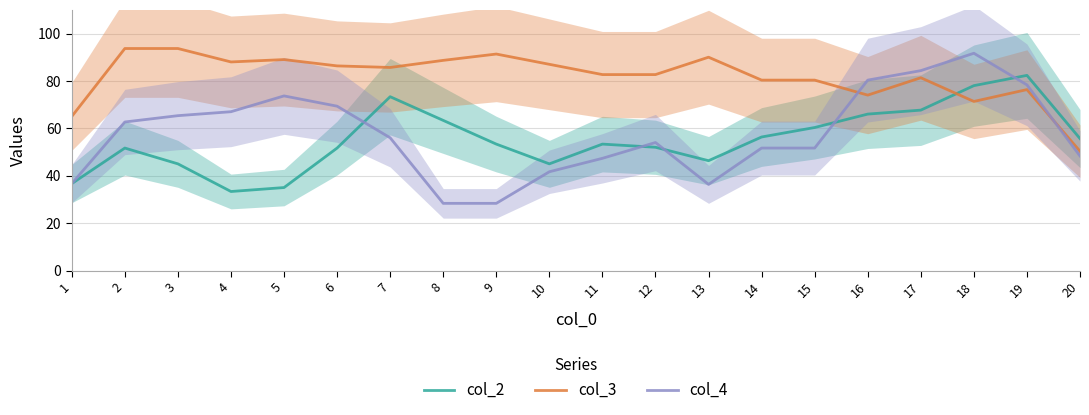

True or false: col_2 and col_4 intersect in this chart.

True